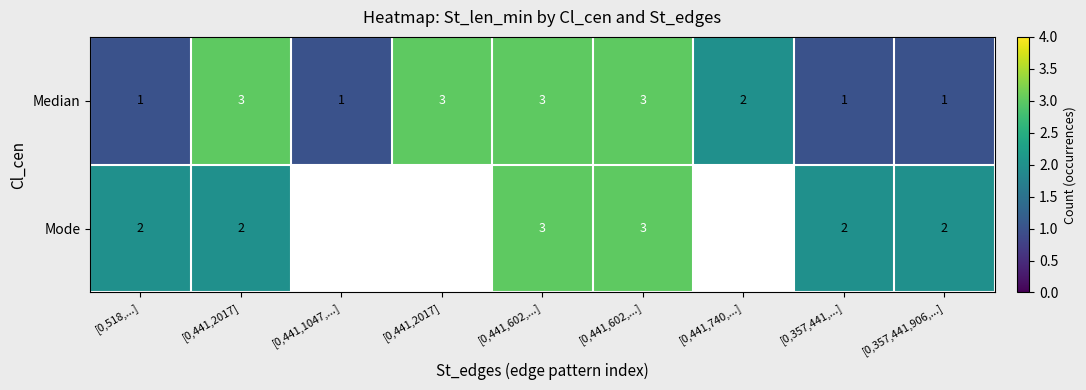

Is it true that Median equals 1.6 at [0,441,1047,...]?

False